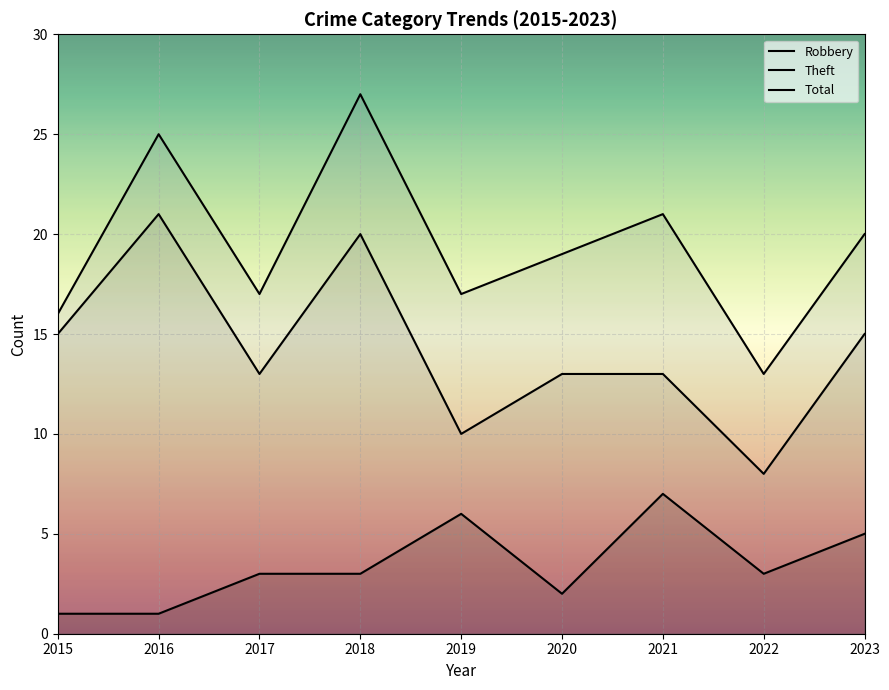

Rank the series by their average value, from lowest to highest.

Robbery, Theft, Total